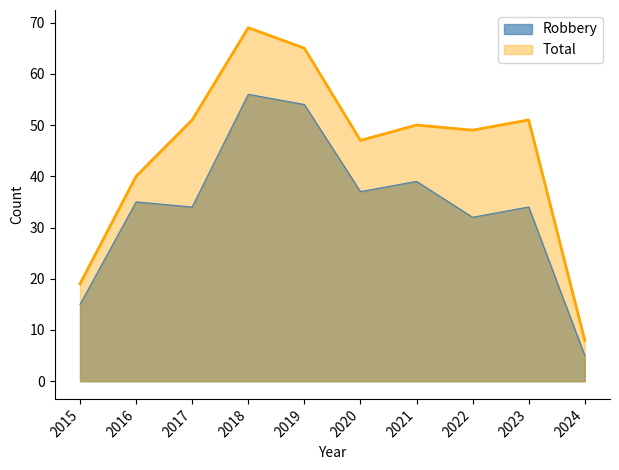

Which has a higher value, 2022 or 2020?

2020